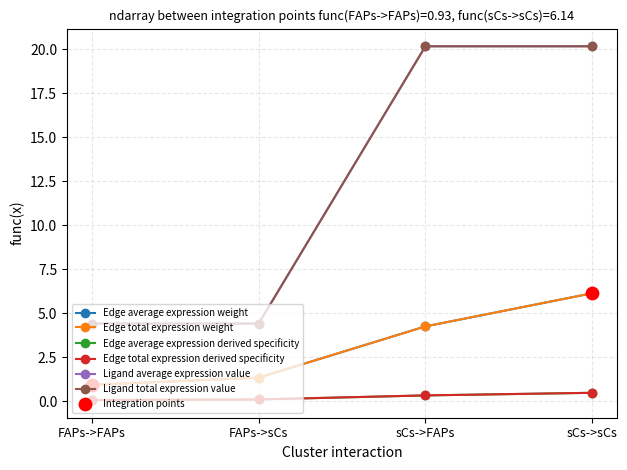

Is this an area chart (filled region under the line)?

No